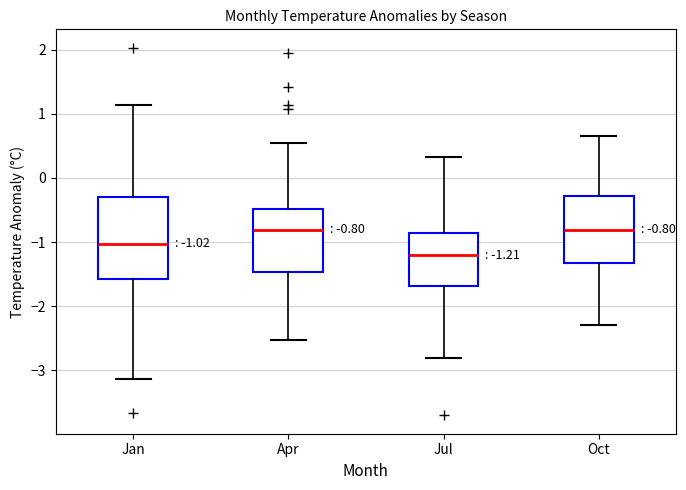

Which box's median line is the lowest?

Jul